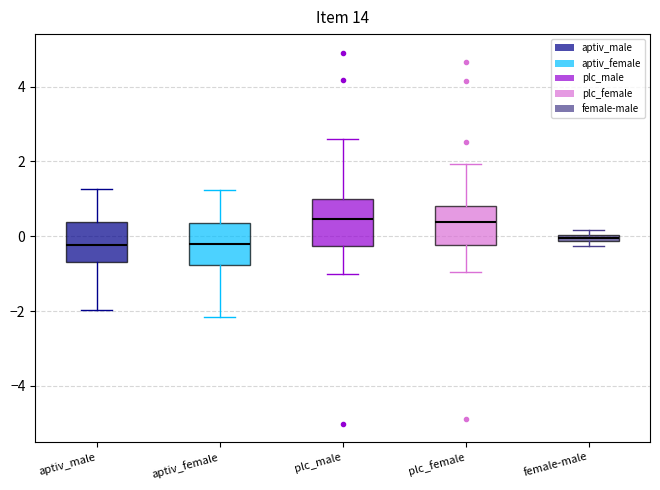

Where does the upper whisker of the box for aptiv_male end on the y-axis? The values are not printed on the chart, so give them approximately, as read against the axis.

1.2